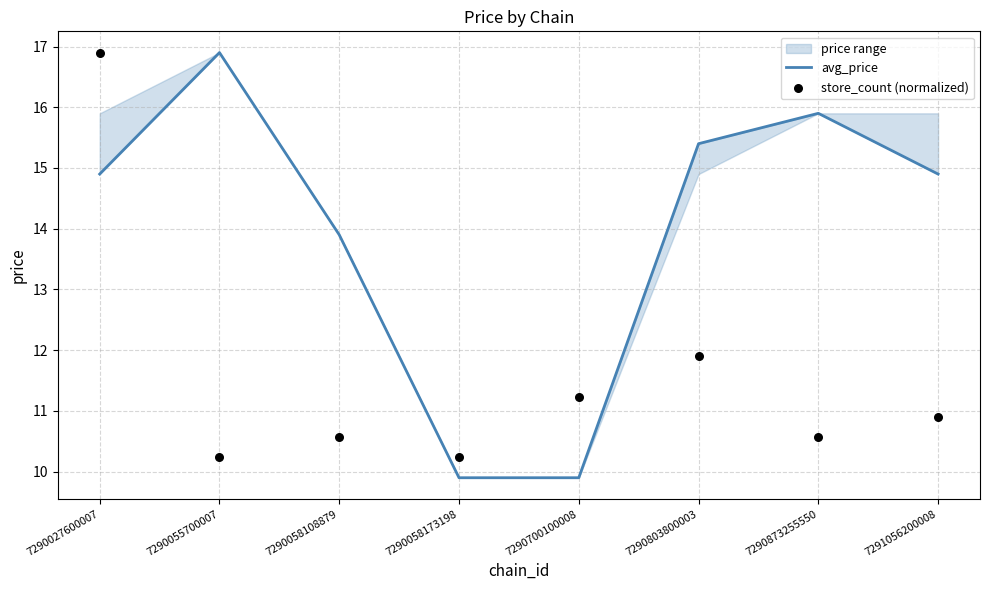

At how many categories does at least one series exceed 10?

8